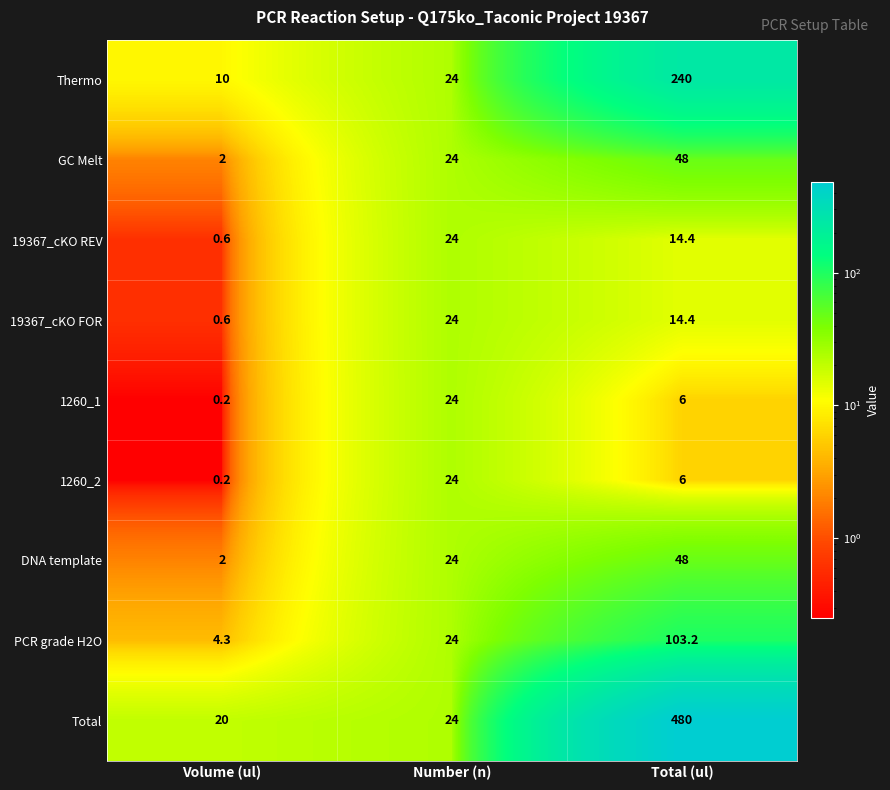

Where is 1260_2 nearest to the value 12?

Total (ul)